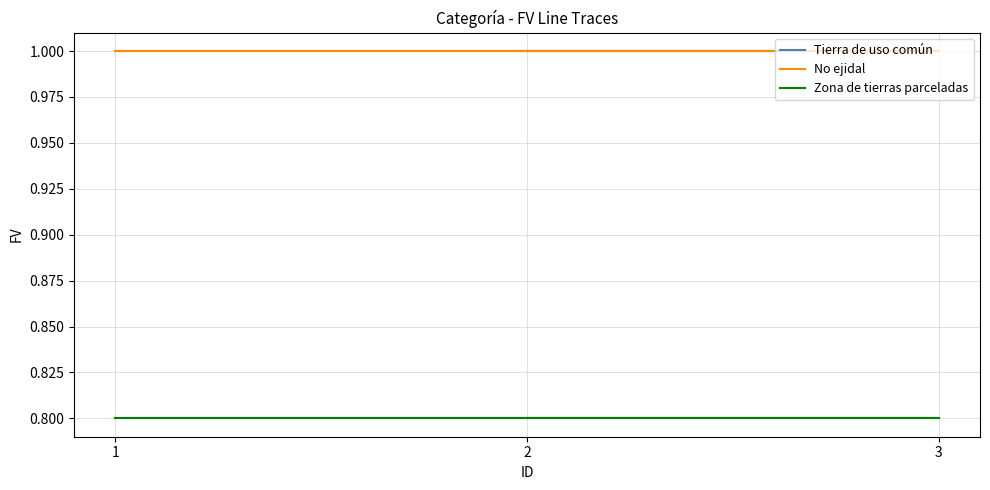

The Tierra de uso común series shows 1.0 at 2. True or false?

True